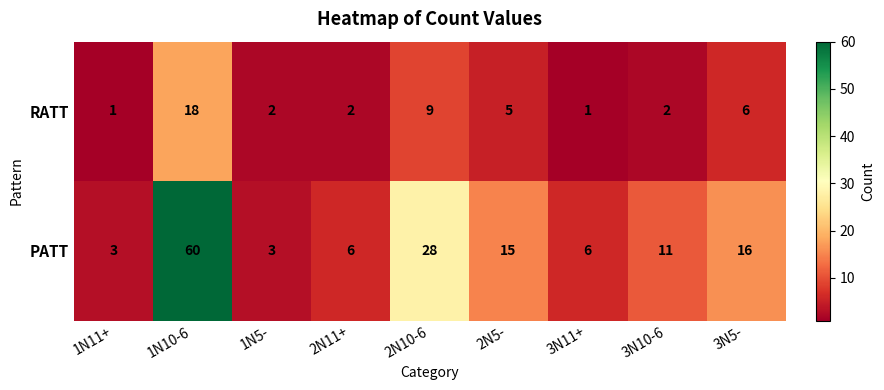

True or false: PATT has a value of 90 at 1N10-6.

False